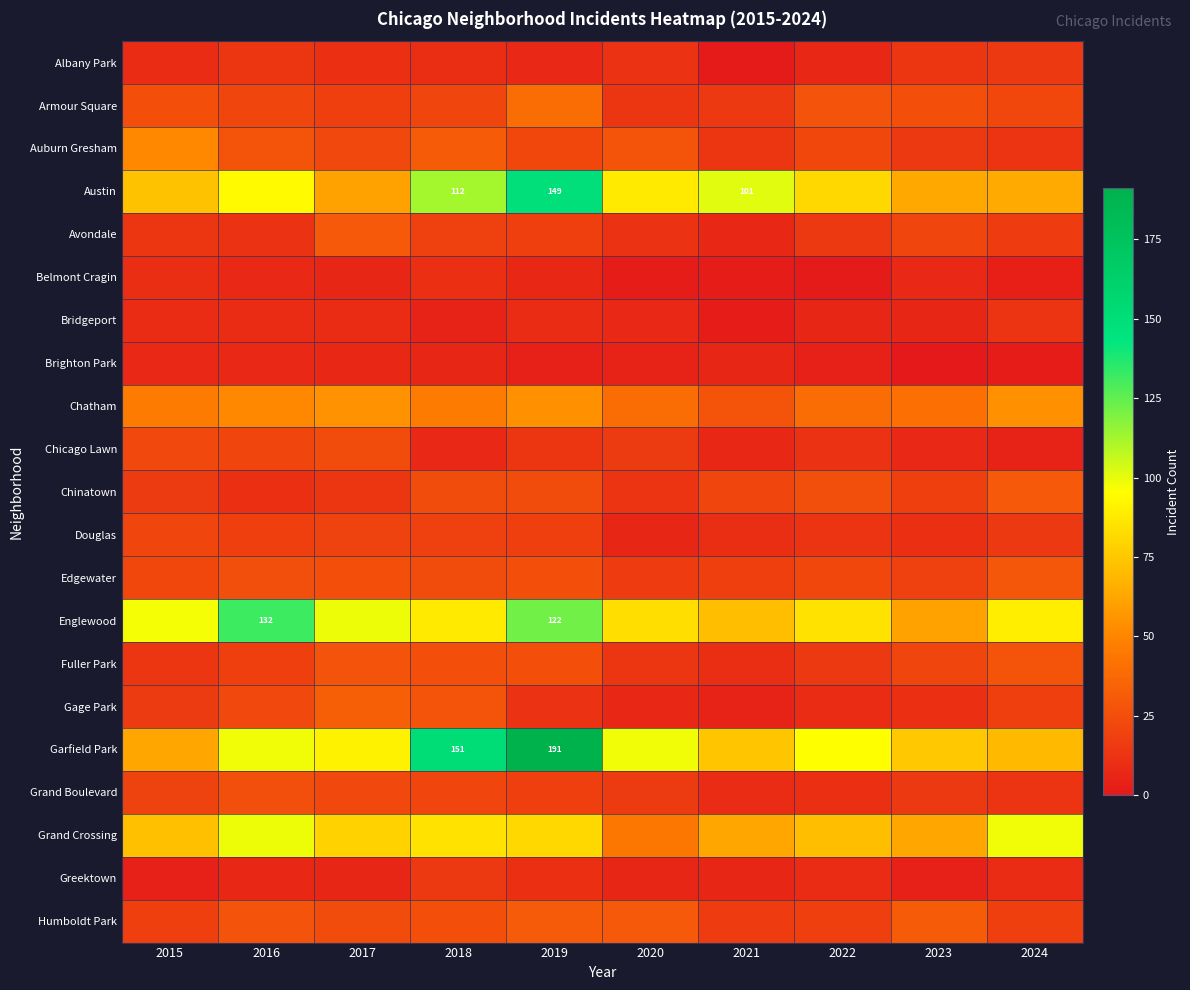

True or false: Austin has a value of 149 at 2019.

True